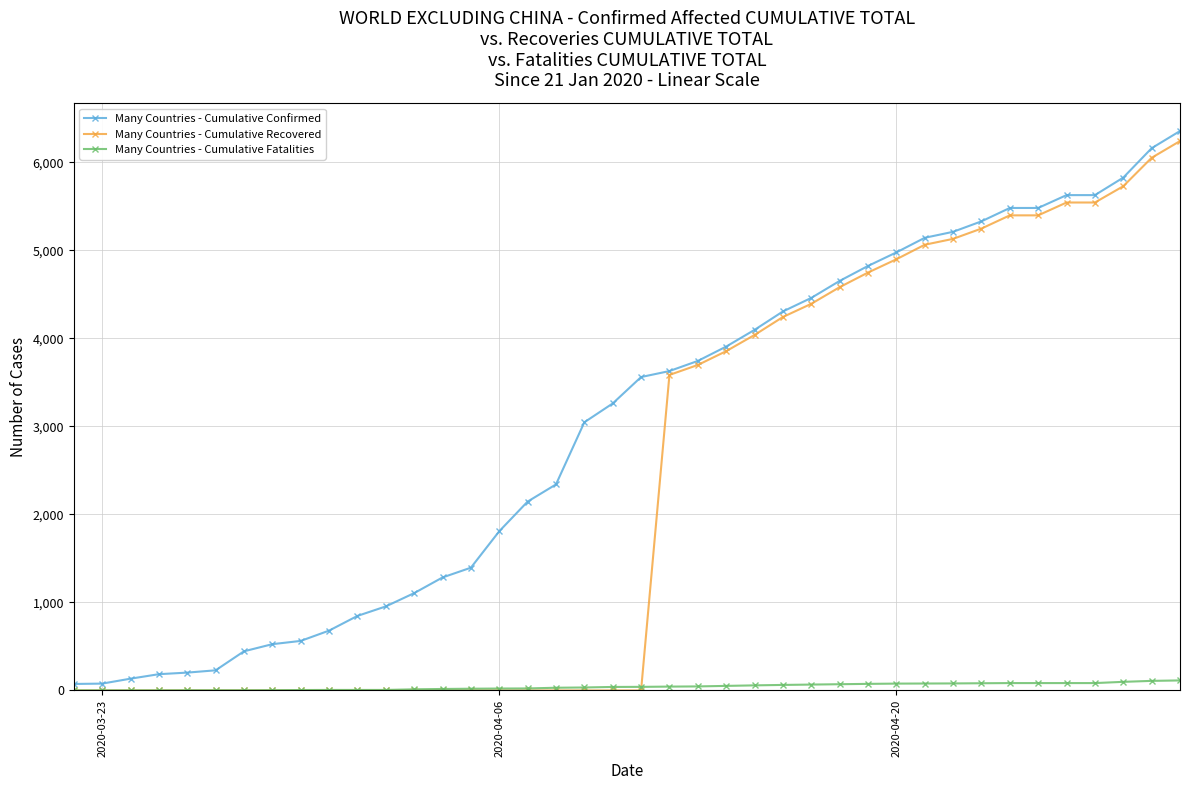

Which series has the largest total across all categories?

Many Countries - Cumulative Confirmed